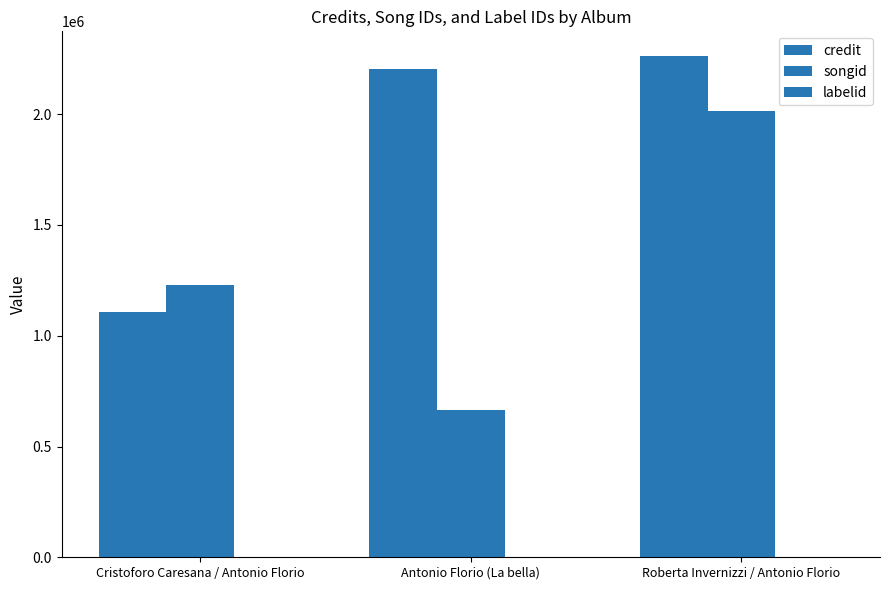

Reading left to right, extract all data points from this chart.

credit: Cristoforo Caresana / Antonio Florio=1105789	Antonio Florio (La bella)=2202536	Roberta Invernizzi / Antonio Florio=2260954
songid: Cristoforo Caresana / Antonio Florio=1227316	Antonio Florio (La bella)=663571	Roberta Invernizzi / Antonio Florio=2012455
labelid: Cristoforo Caresana / Antonio Florio=3296	Antonio Florio (La bella)=1724	Roberta Invernizzi / Antonio Florio=3296